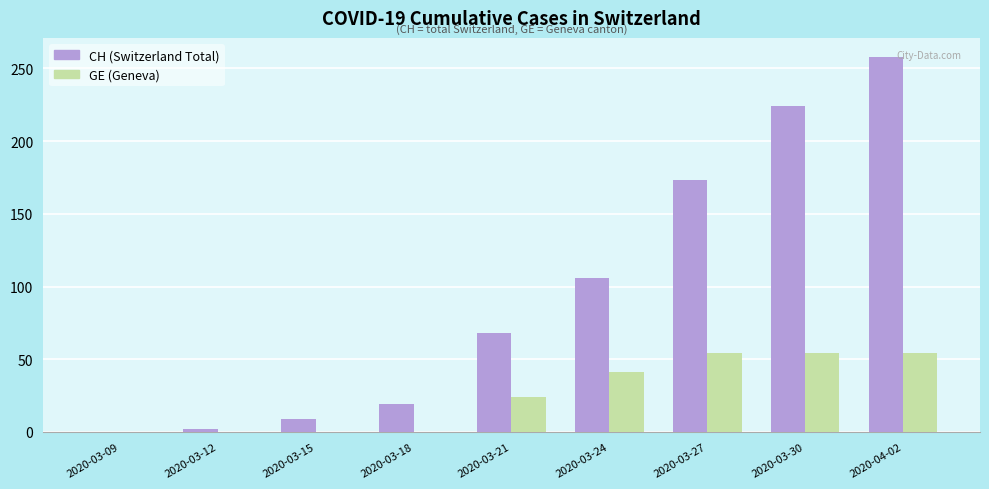

At which category is the sum across all series the highest?

2020-04-02